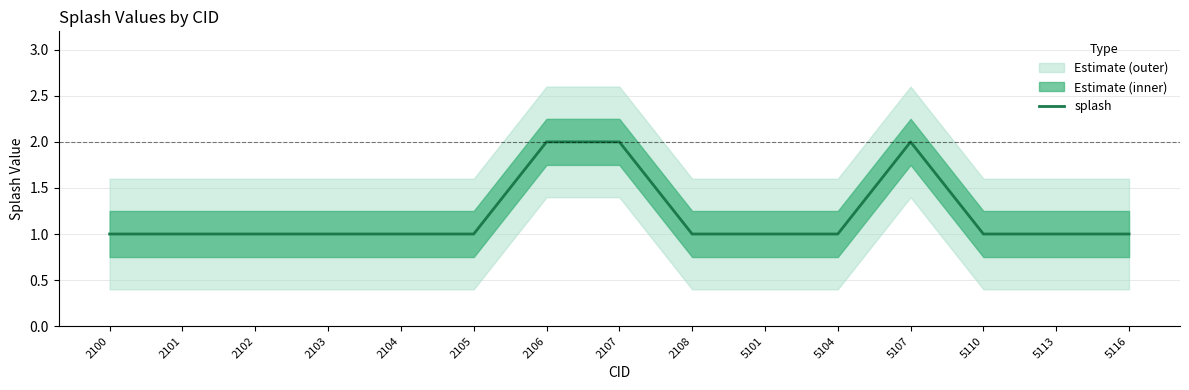

Rank the categories by value from highest to lowest.

2106, 2107, 5107, 2100, 2101, 2102, 2103, 2104, 2105, 2108, 5101, 5104, 5110, 5113, 5116